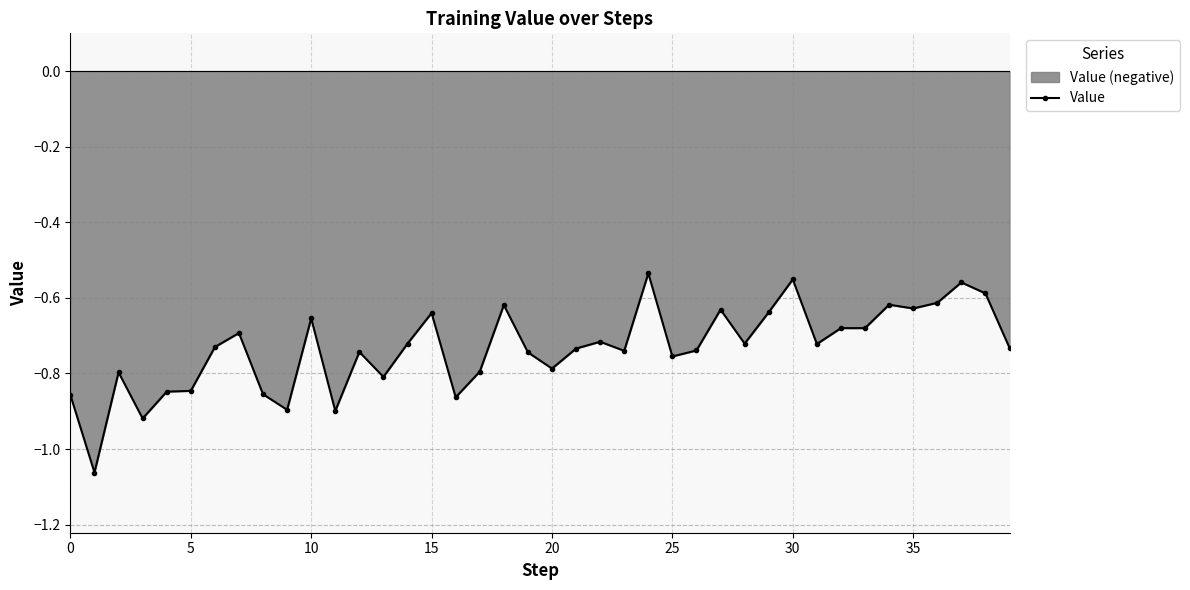

Reading right to left, list all the values displayed in this chart.

-0.7	-0.6	-0.6	-0.6	-0.6	-0.6	-0.7	-0.7	-0.7	-0.6	-0.6	-0.7	-0.6	-0.7	-0.8	-0.5	-0.7	-0.7	-0.7	-0.8	-0.7	-0.6	-0.8	-0.9	-0.6	-0.7	-0.8	-0.7	-0.9	-0.7	-0.9	-0.9	-0.7	-0.7	-0.8	-0.8	-0.9	-0.8	-1.1	-0.9